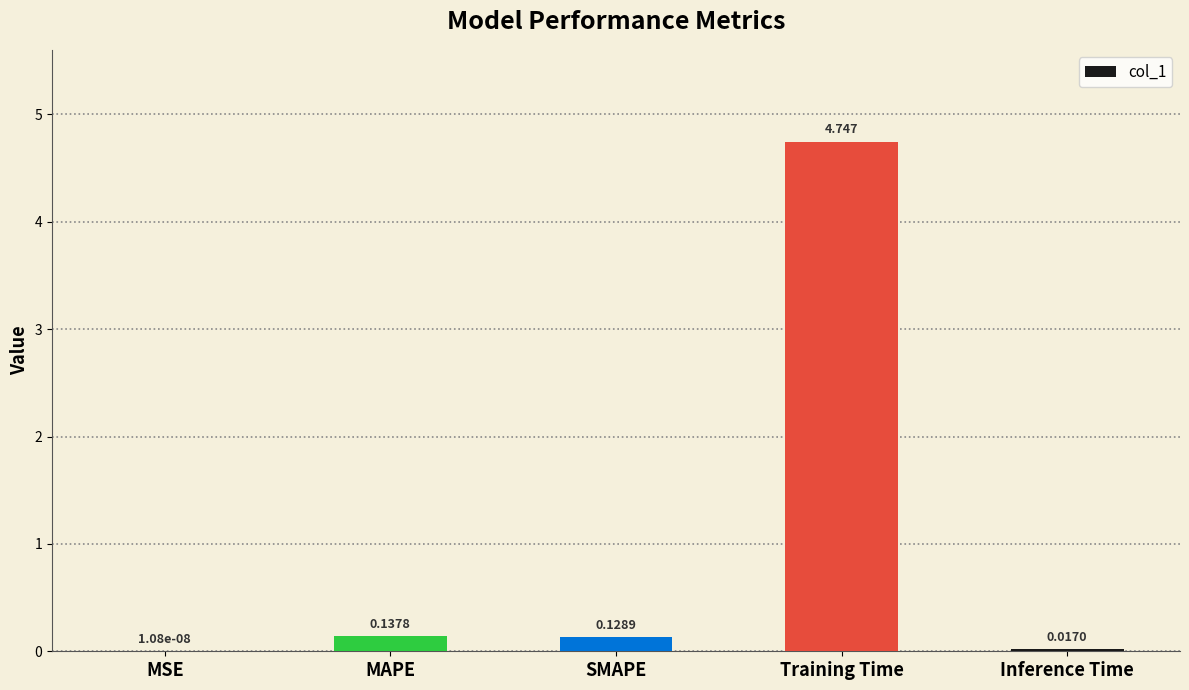

At which label is the value closest to 2?

MAPE